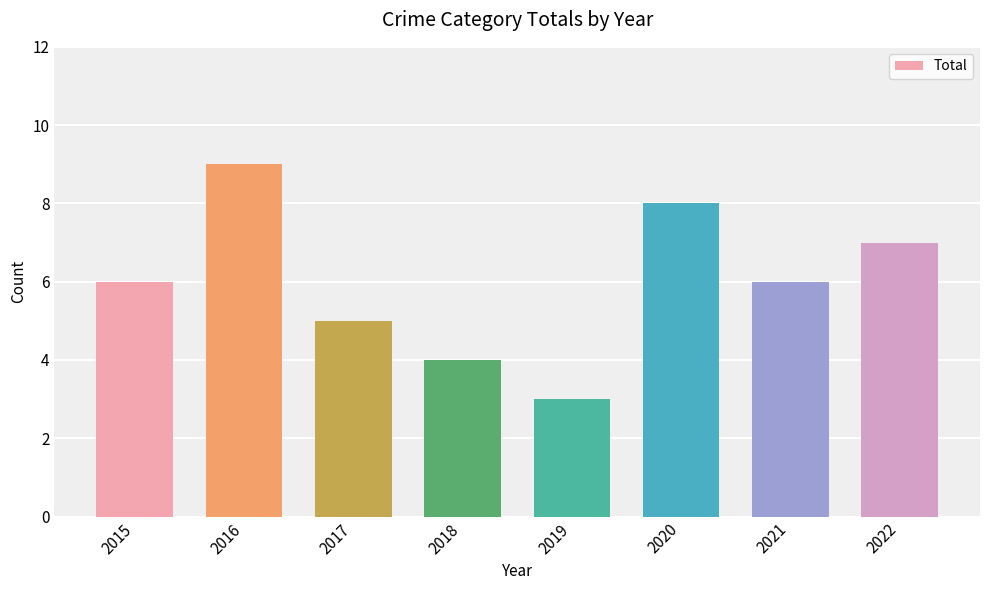

How many categories are shown in the chart?

8